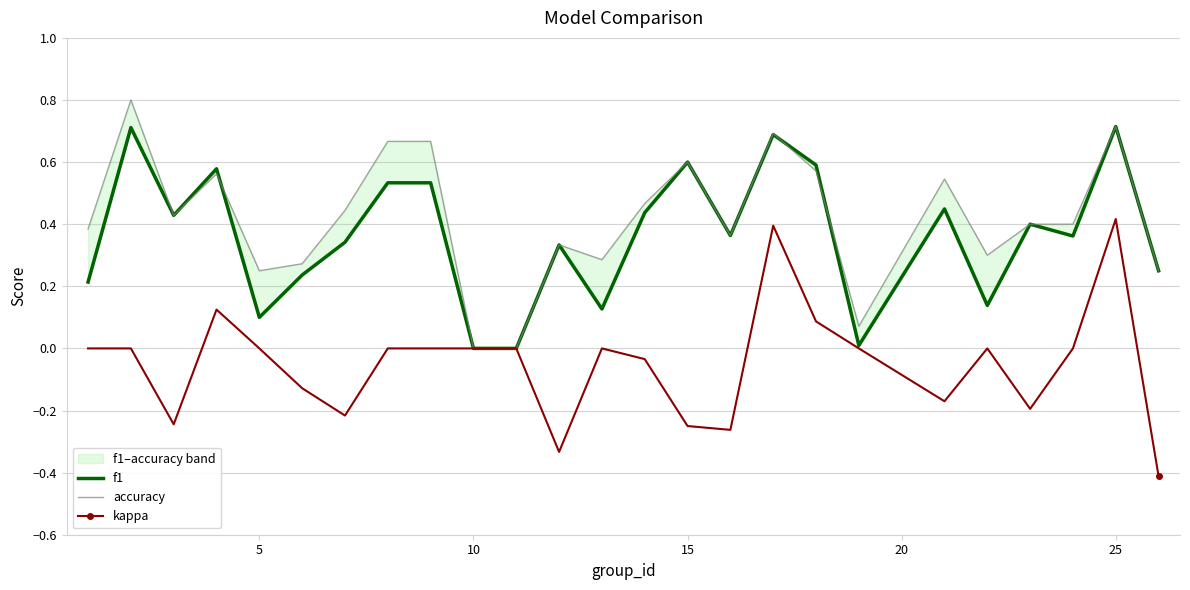

True or false: kappa has more than 1 points higher than both neighbors.

True